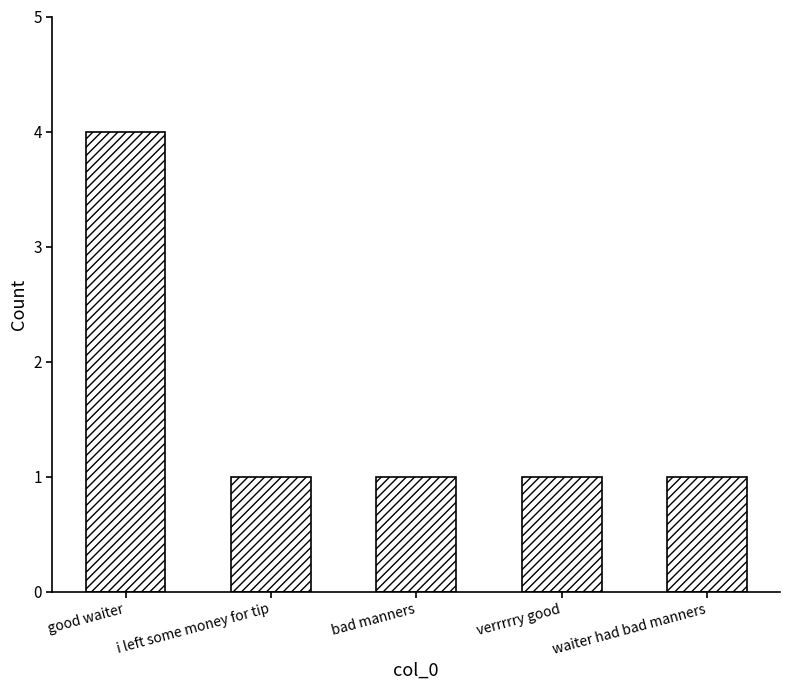

How many bars are there in total?

5